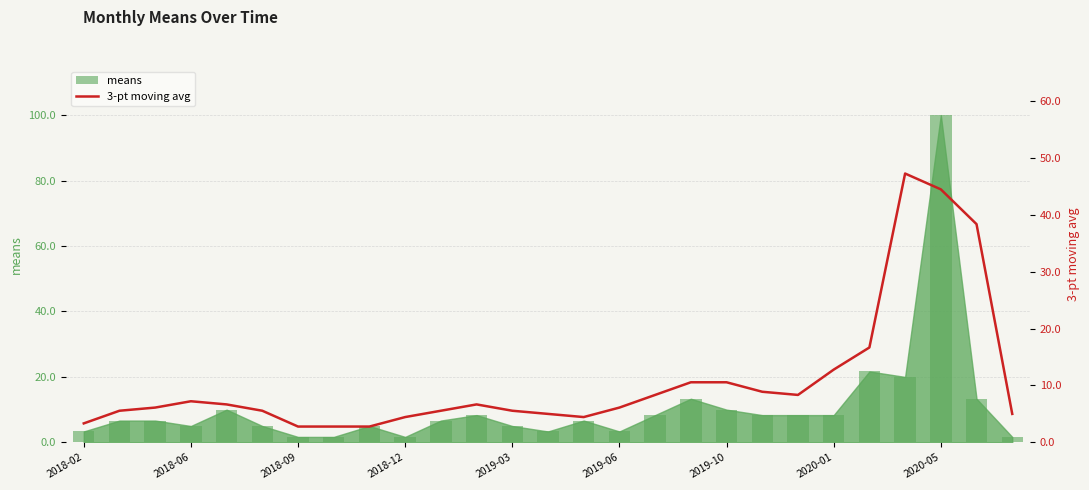

What is the sum of all 3-pt moving avg values?

291.7